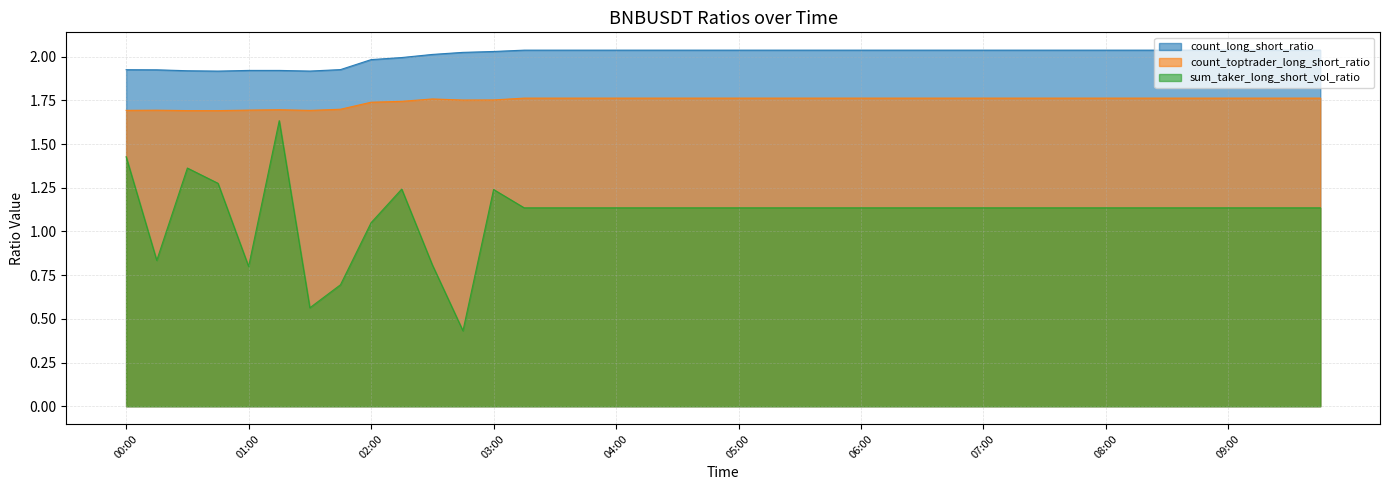

Where is the first local maximum for count_toptrader_long_short_ratio?

00:15